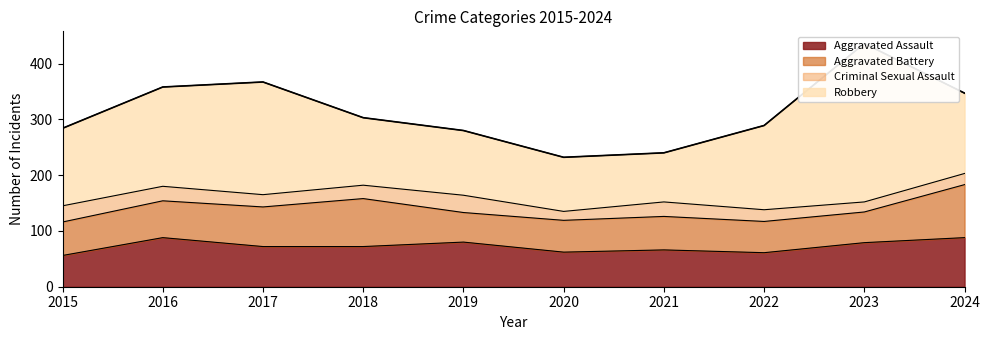

Where is Aggravated Assault nearest to the value 72?

2017